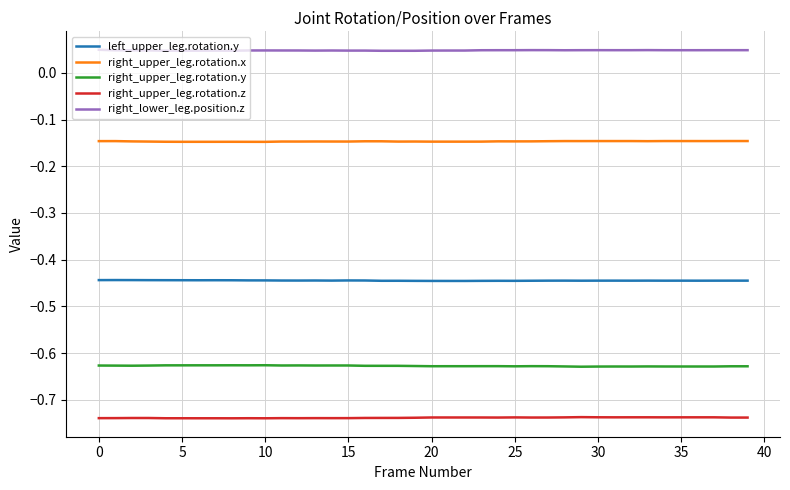

Does the chart display data point markers on the line(s)?

No